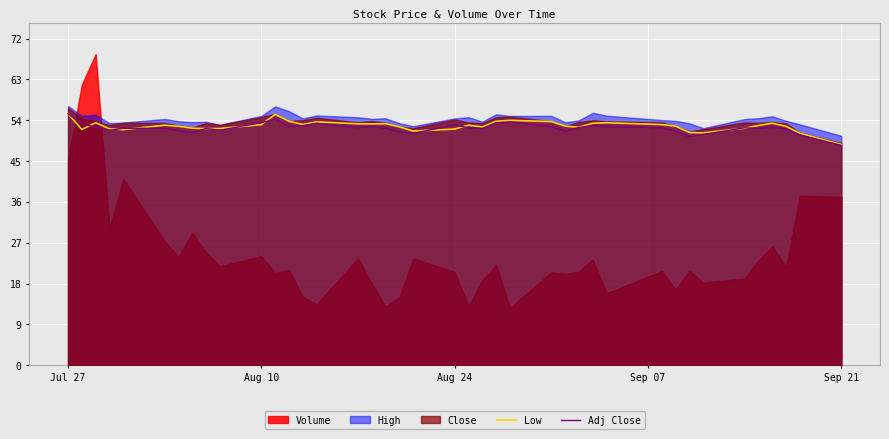

What is the lowest value of the Low series?

48.9